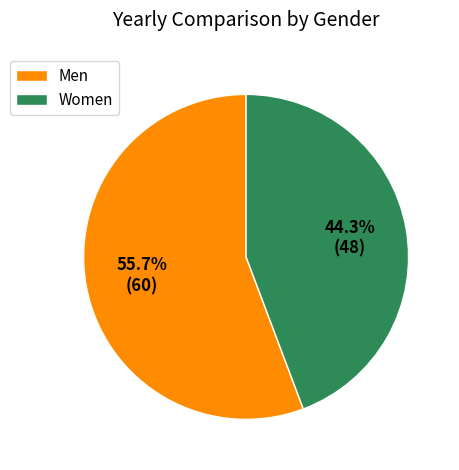

Approximately how many times larger is the value at Men compared to Women?

1.3